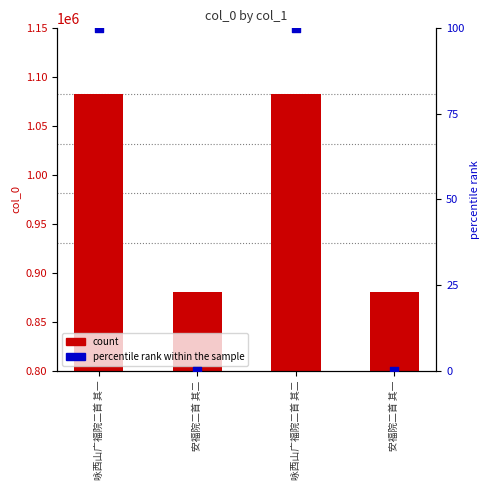

Which series has the largest total across all categories?

col_0